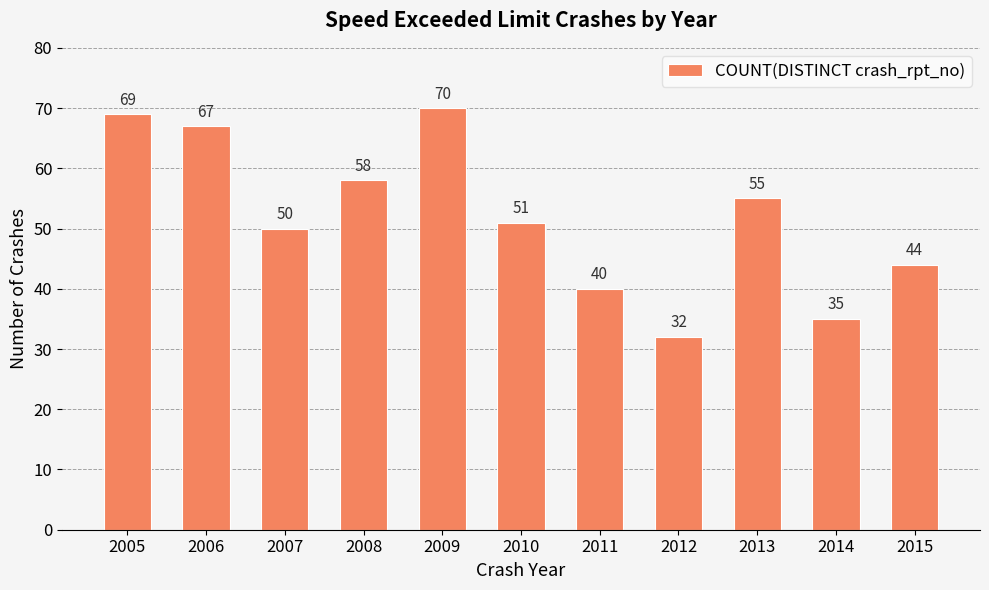

What is the change in value from 2006 to 2014?

-32